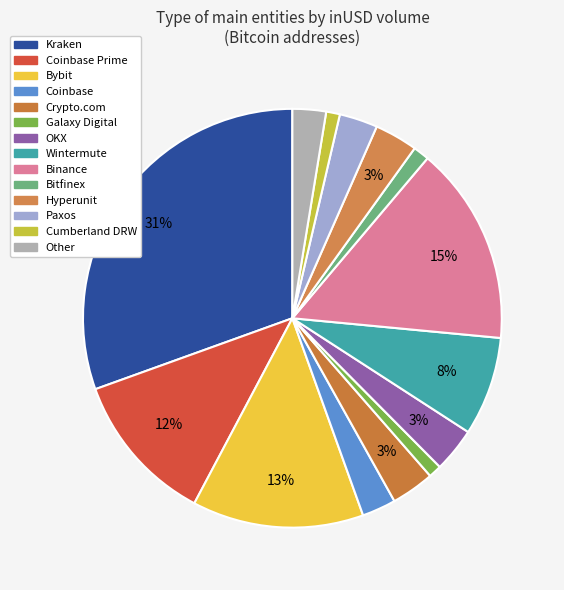

Count the number of slices in the pie.

14